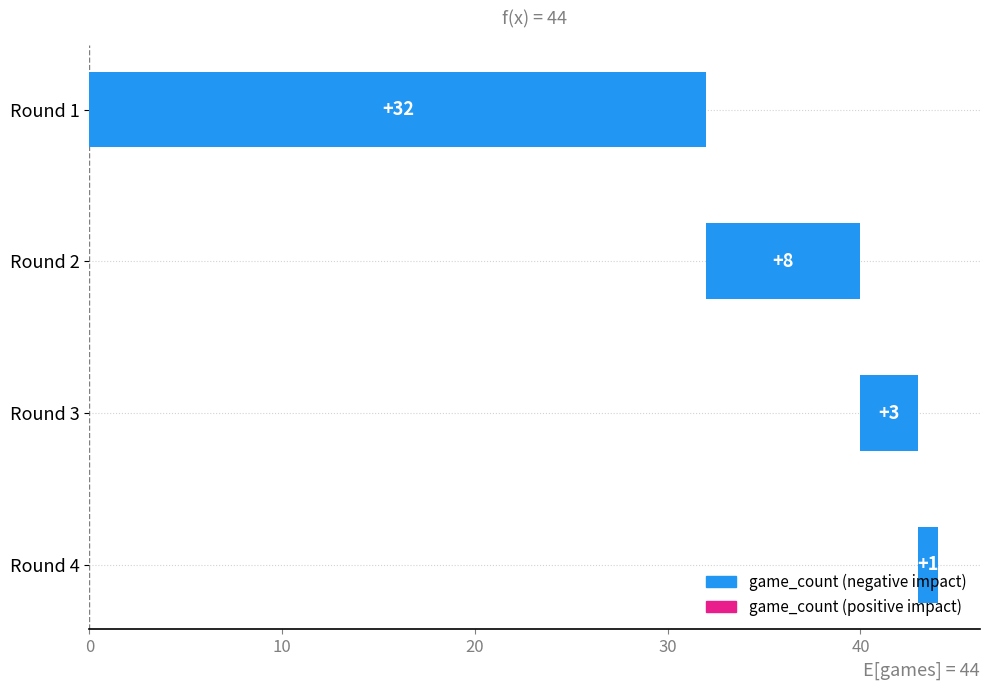

What is the smallest value displayed?

1